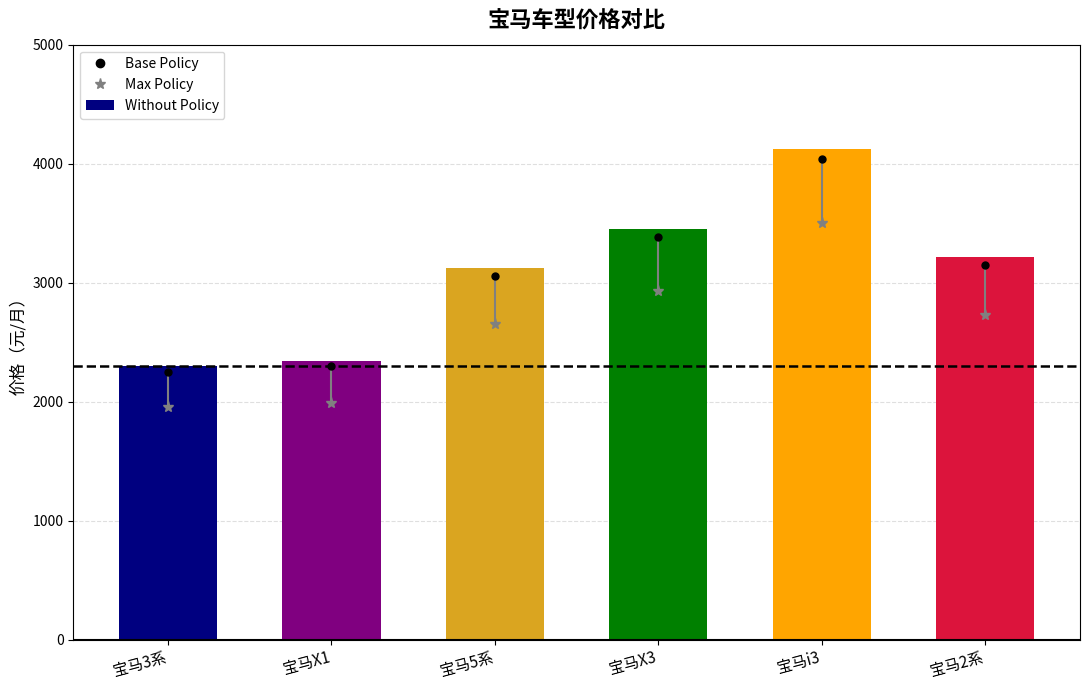

Which label corresponds to the largest value in the chart?

宝马i3